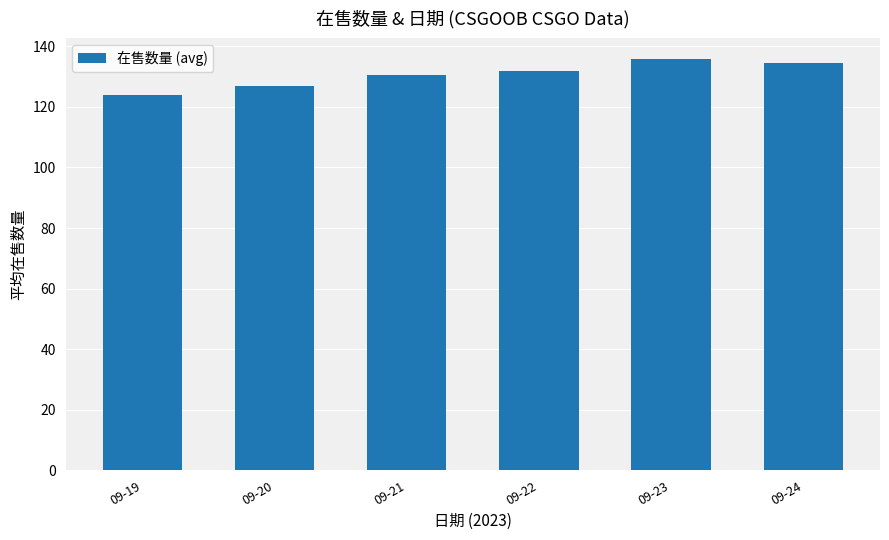

List the labels in order of value, largest first.

09-23, 09-24, 09-22, 09-21, 09-20, 09-19